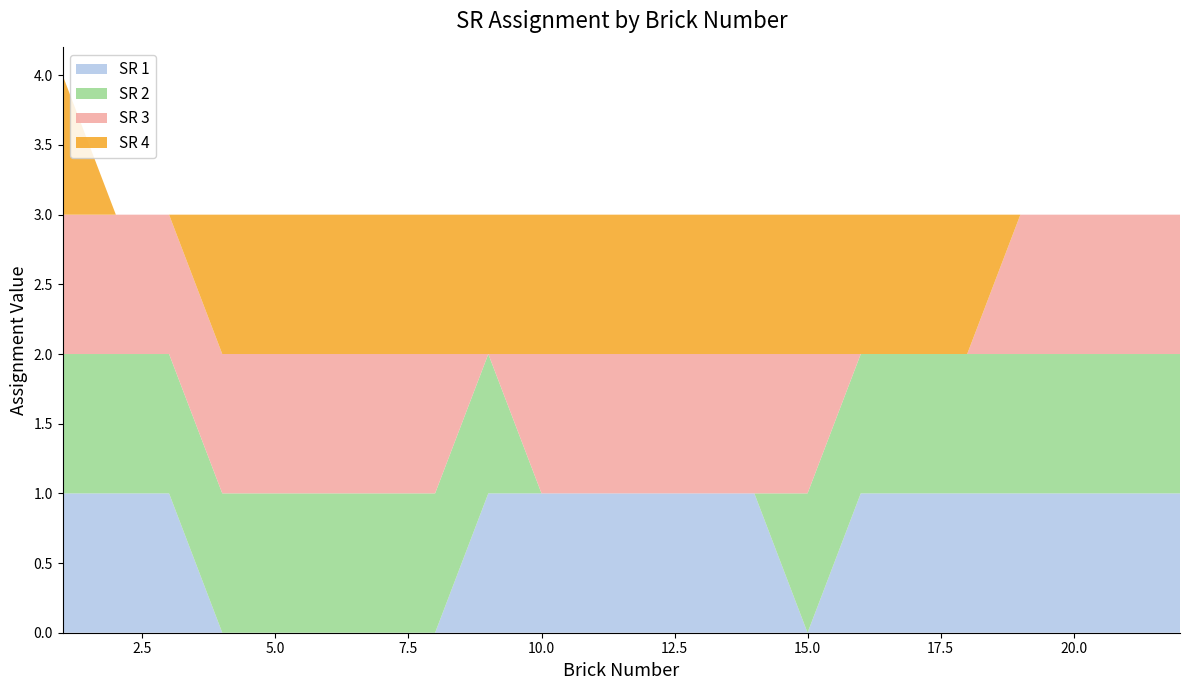

Reading left to right, what are all the values shown in this chart?

SR 1: 1	1	1	0	0	0	0	0	1	1	1	1	1	1	0	1	1	1	1	1	1	1
SR 2: 1	1	1	1	1	1	1	1	1	0	0	0	0	0	1	1	1	1	1	1	1	1
SR 3: 1	1	1	1	1	1	1	1	0	1	1	1	1	1	1	0	0	0	1	1	1	1
SR 4: 1	0	0	1	1	1	1	1	1	1	1	1	1	1	1	1	1	1	0	0	0	0